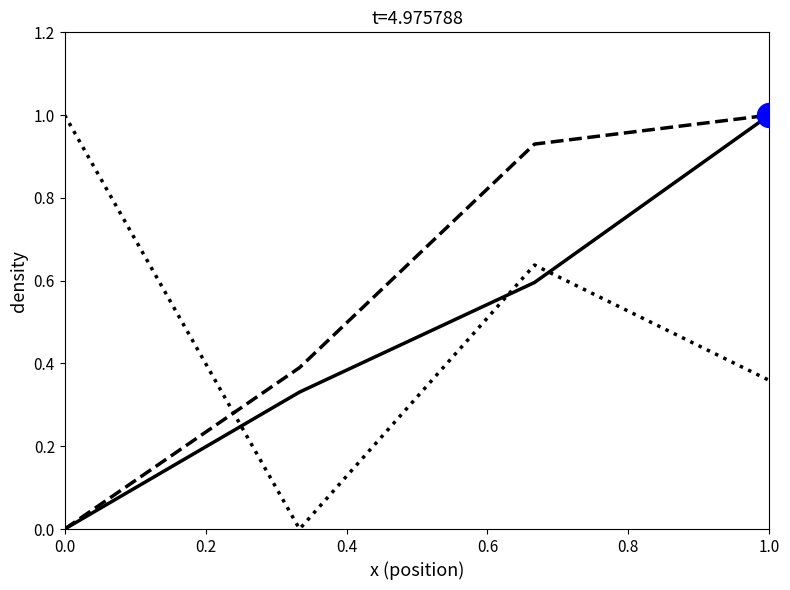

What is the greatest value displayed?

1.0